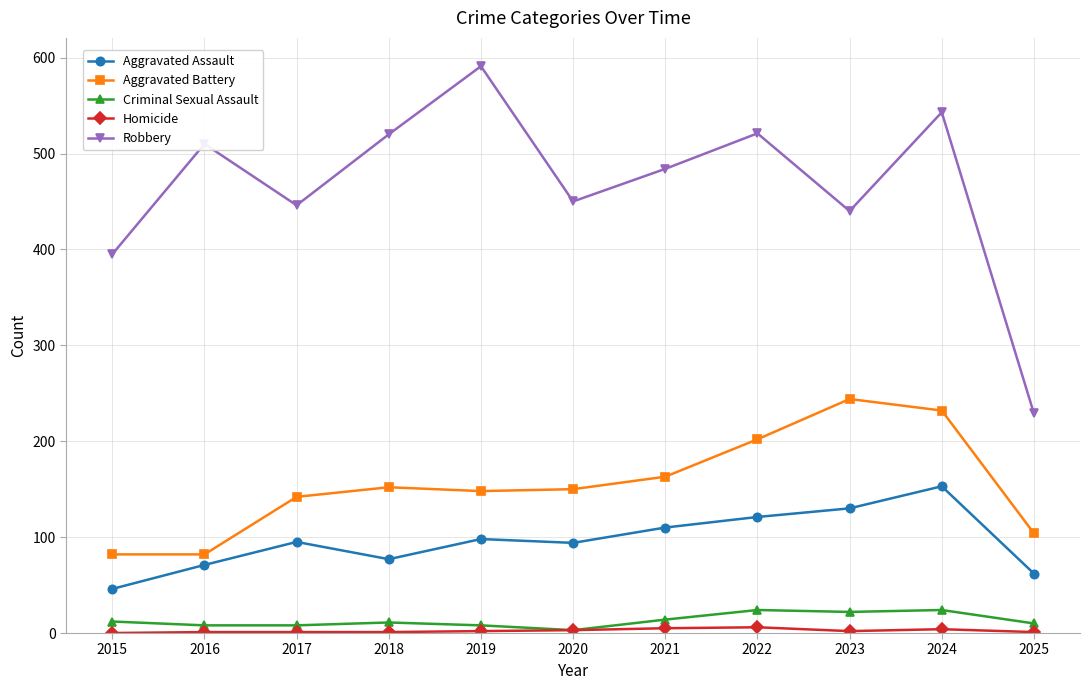

Which series has the largest range (max minus min)?

Robbery